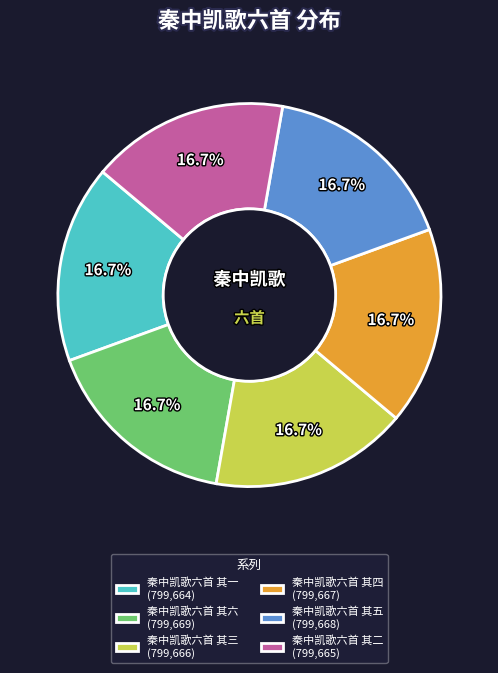

What is the total percentage of 秦中凯歌六首 其五 (799,668) and 秦中凯歌六首 其六 (799,669)?

33.3%